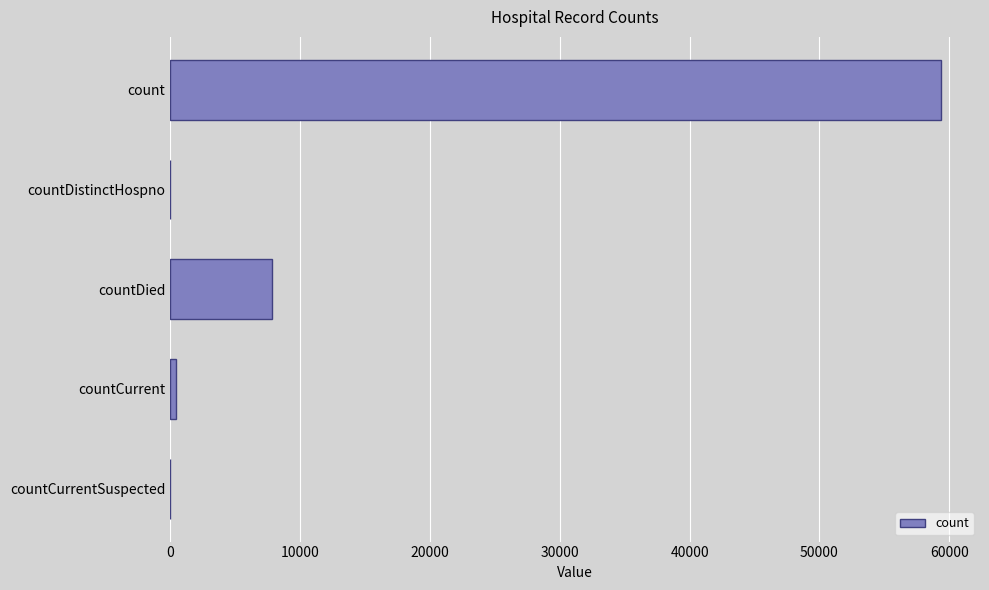

How many series are shown in this chart?

1